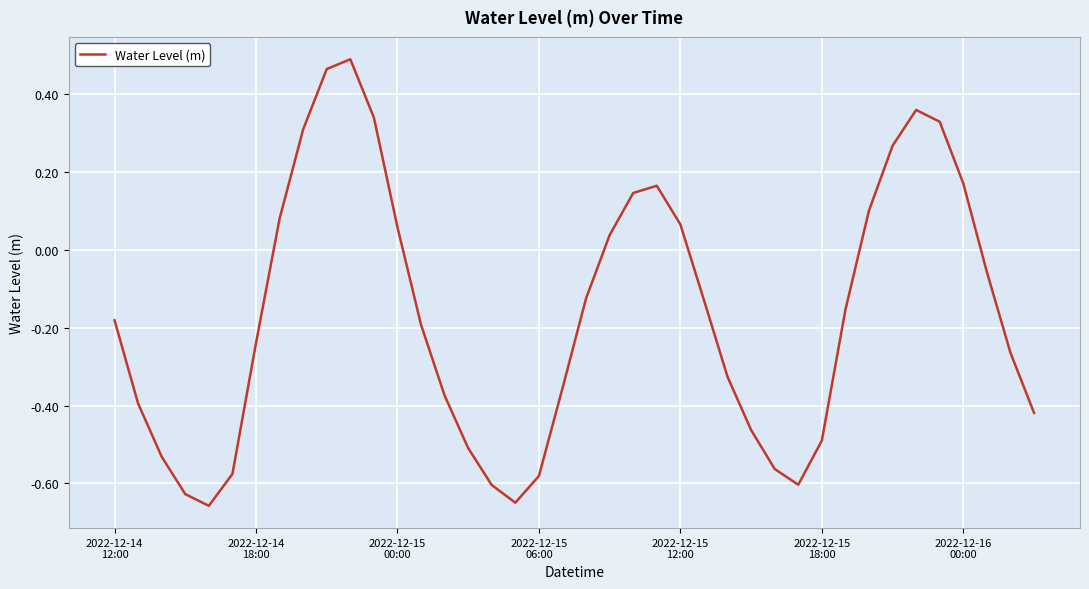

What is the difference between the maximum and minimum values?

1.1